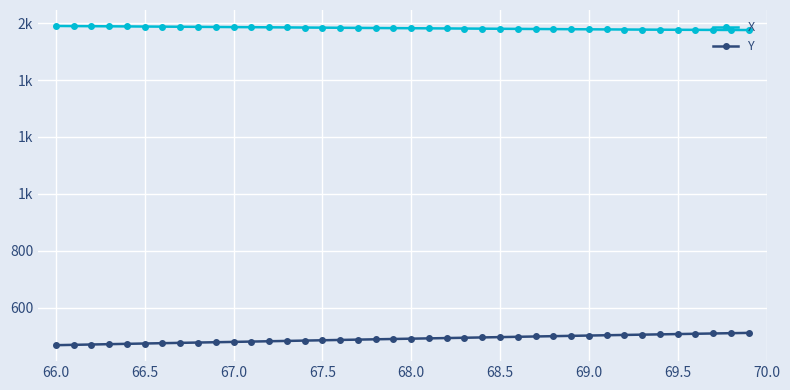

What are all the series names shown in the legend?

X, Y